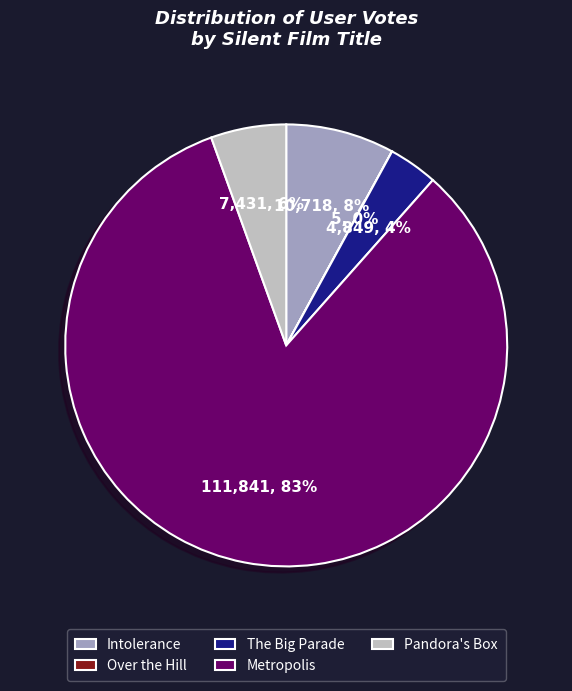

To the nearest percent, what portion does The Big Parade represent?

4%